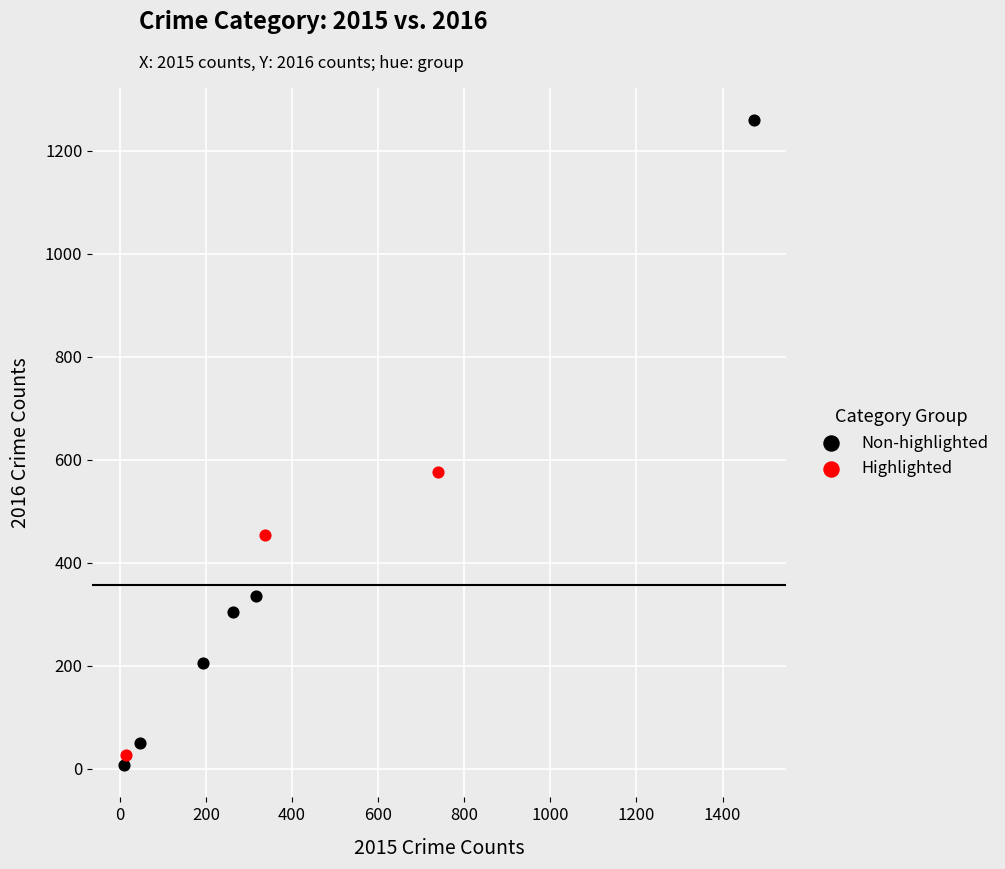

Which series has the largest Y range (max minus min)?

Non-highlighted